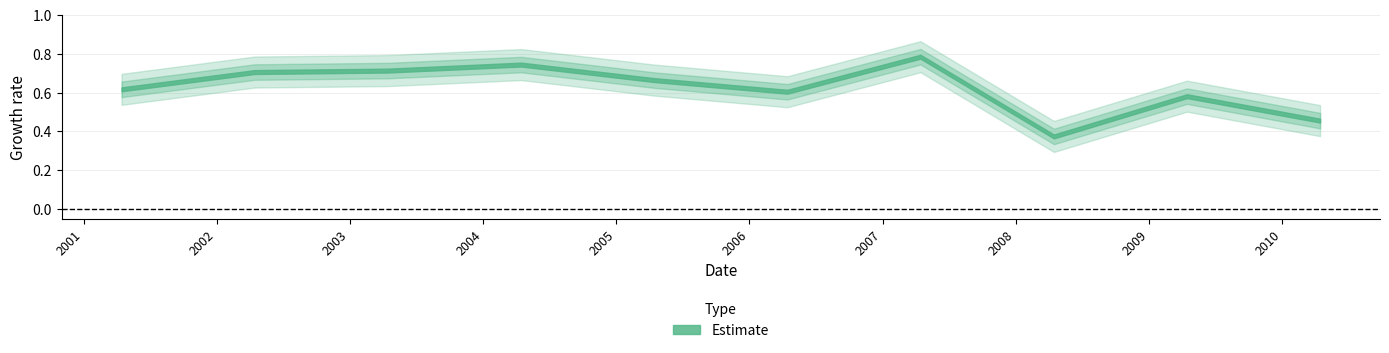

Between 2010-04-15 and 2004-04-15, which is larger?

2004-04-15